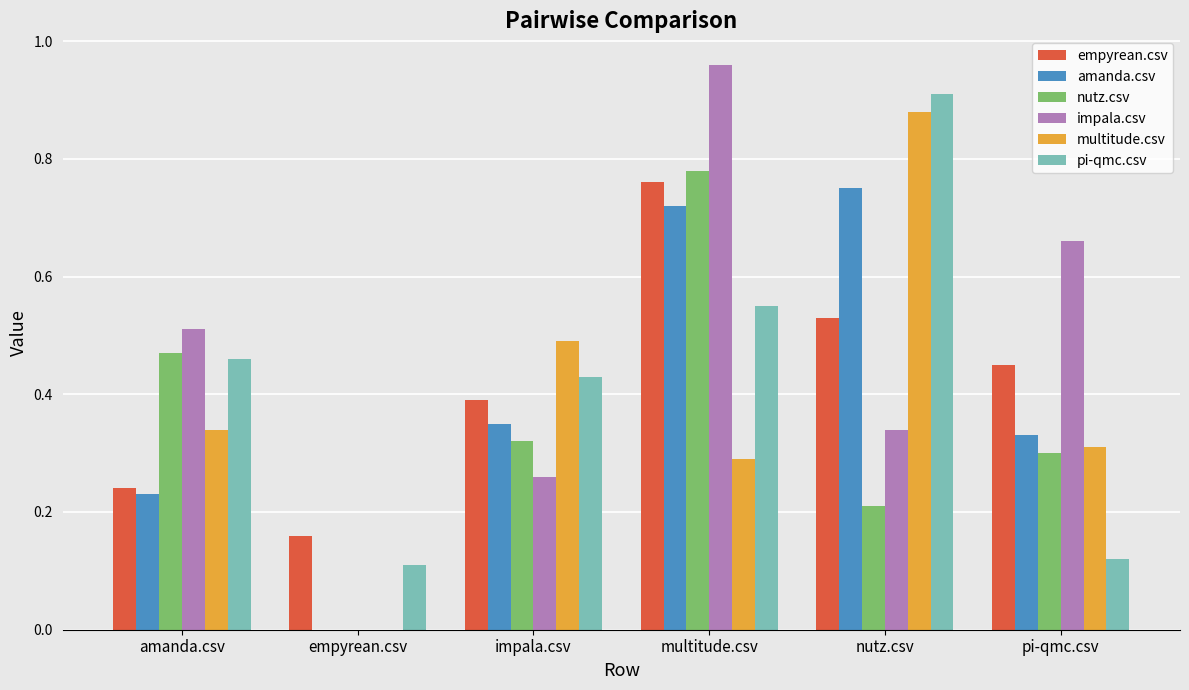

The value of empyrean.csv at empyrean.csv is 0.2. True or false?

True